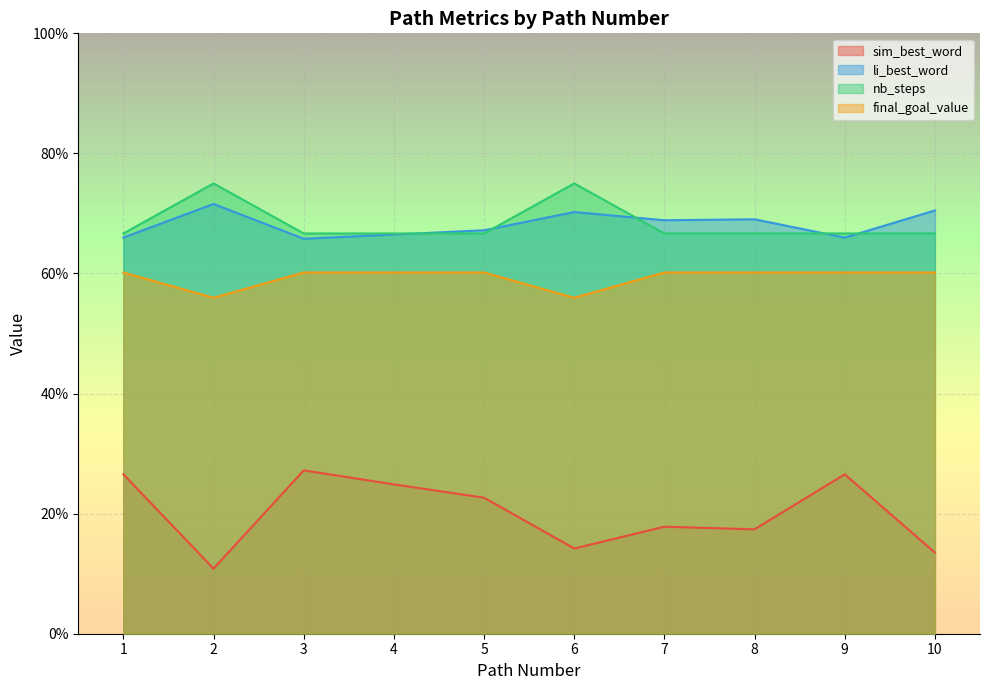

At which label does nb_steps reach its minimum?

1